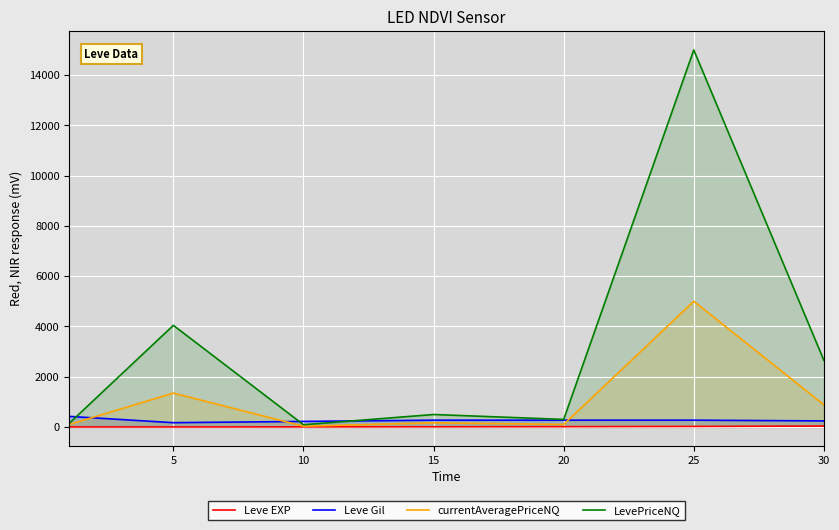

Reading right to left, transcribe all the data shown in this chart.

Leve EXP: 36.0	20.0	11.0	7.0	3.0	1.0	1.0
Leve Gil: 240.0	270.0	270.0	270.0	220.0	170.0	420.0
currentAveragePriceNQ: 883.3	5000.0	100.0	165.0	29.6	1347.8	98.3
LevePriceNQ: 2650.0	15000.0	300.0	495.0	88.8	4043.5	147.1